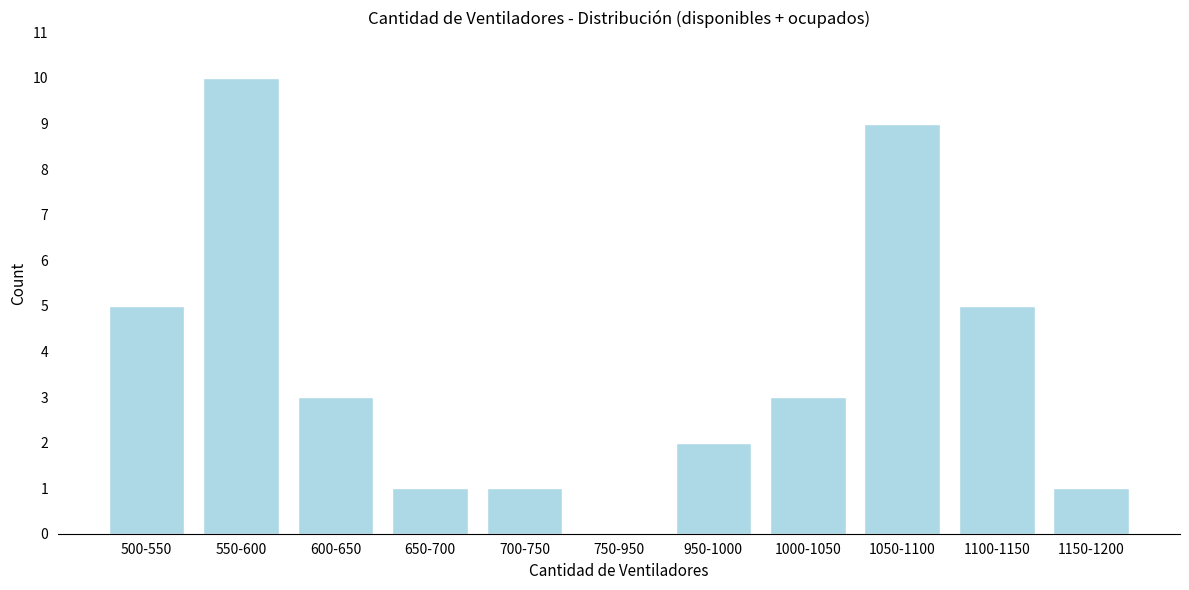

The chart shows a value of 3 at 1000-1050. True or false?

True